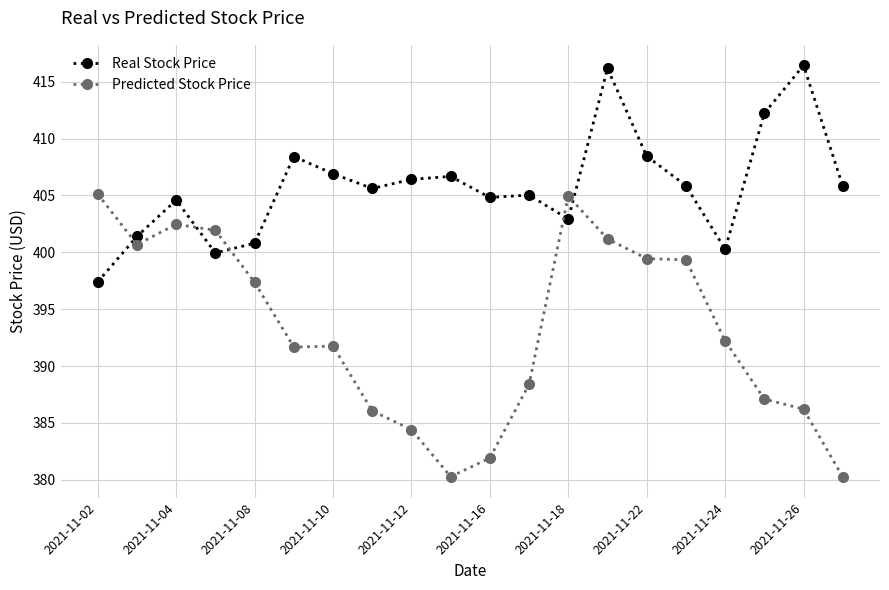

Which series has the largest range (max minus min)?

Predicted Stock Price